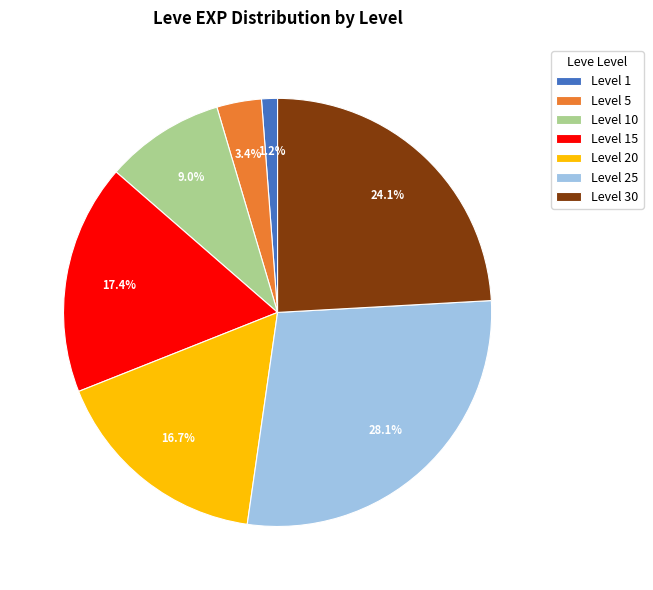

Rank the categories by value from highest to lowest.

Level 25, Level 30, Level 15, Level 20, Level 10, Level 5, Level 1